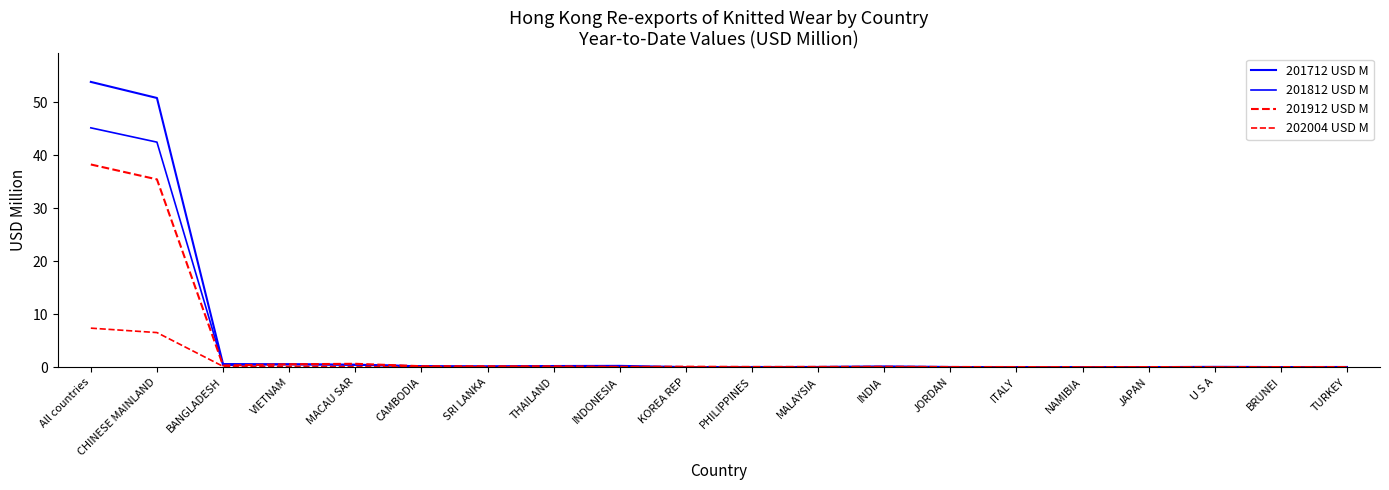

True or false: 201812 USD M has more than 2 points higher than both neighbors.

True